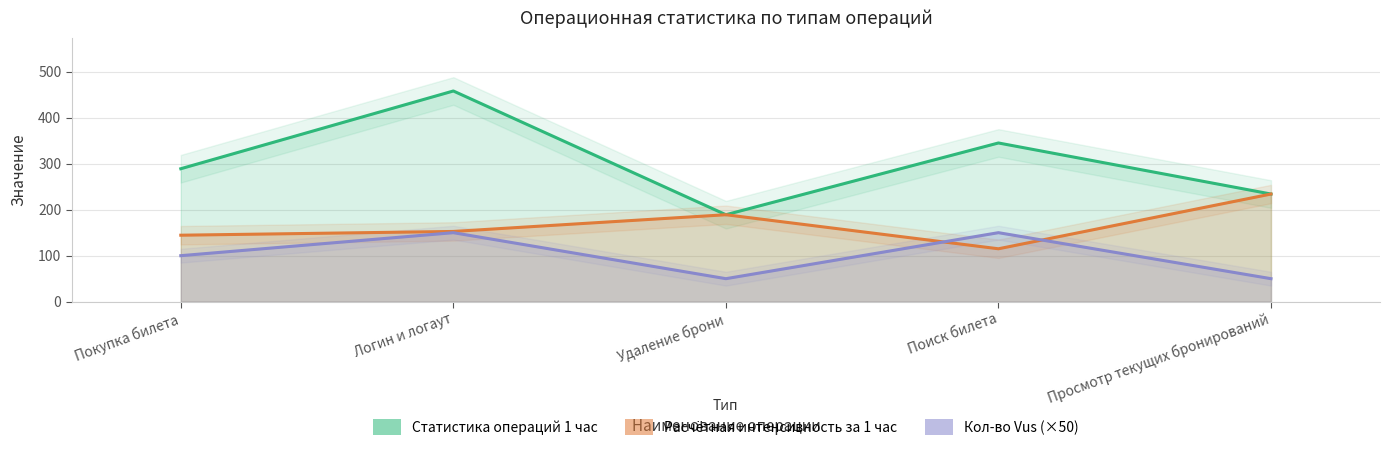

Count the Кол-во Vus (×50) values in the range 50 to 150.

5